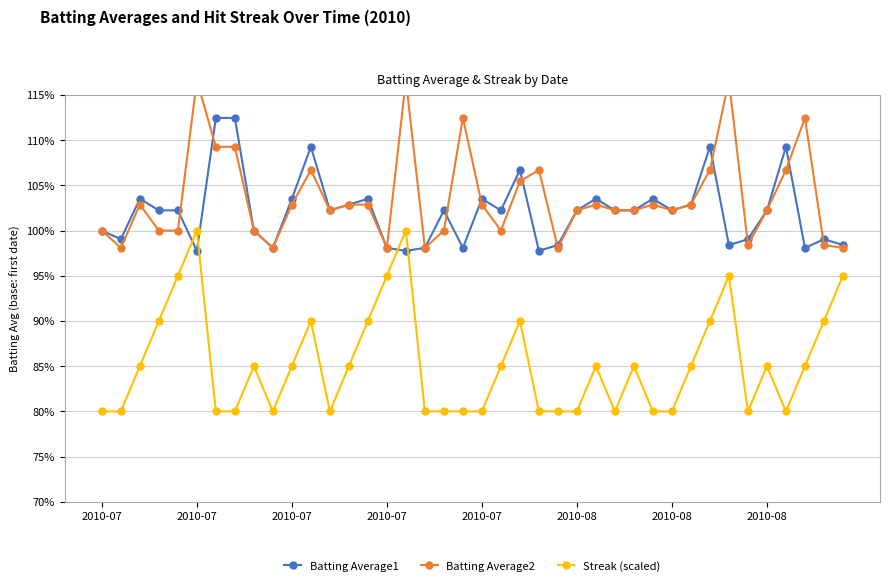

True or false: Batting Average2 has more than 0 points higher than both neighbors.

True